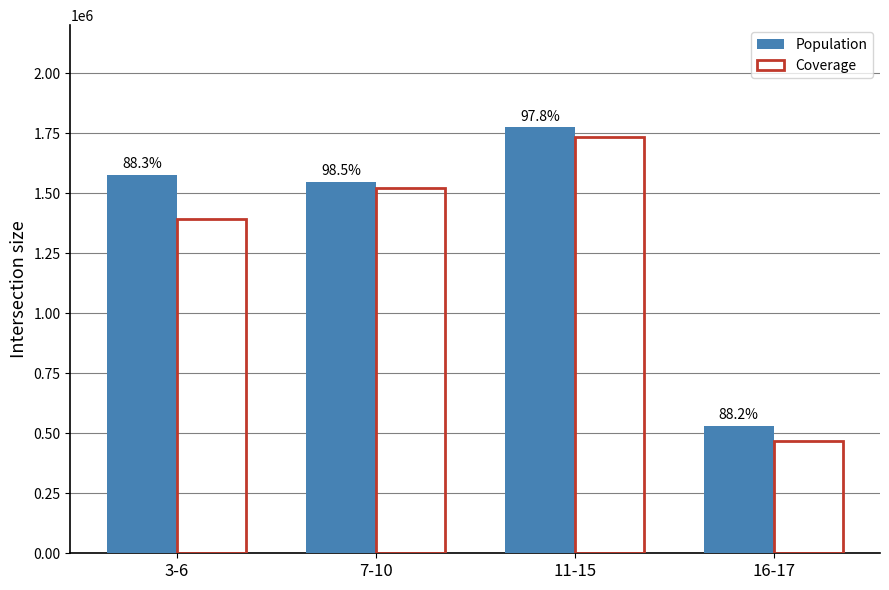

Rank the series by their maximum value, from lowest to highest.

Coverage, Population